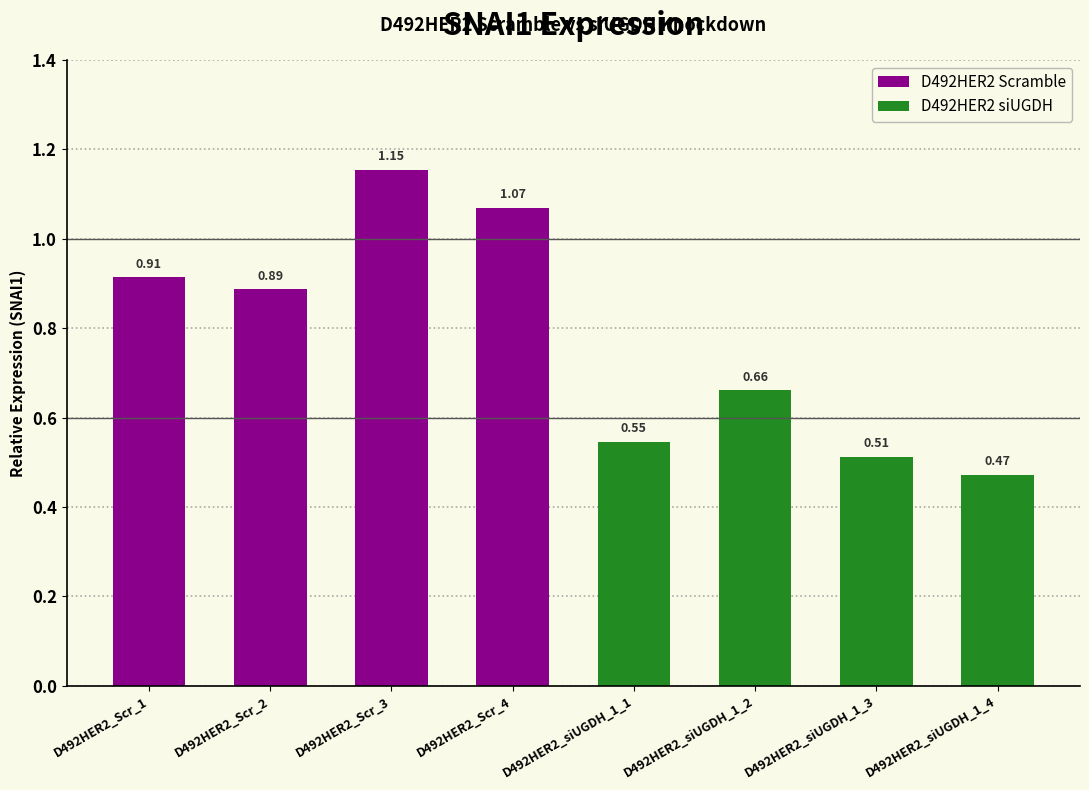

What is the label of the 8th bar from the left?

D492HER2_siUGDH_1_4